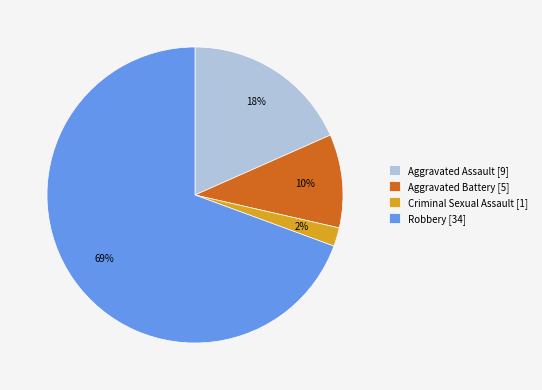

Count the number of slices in the pie.

4